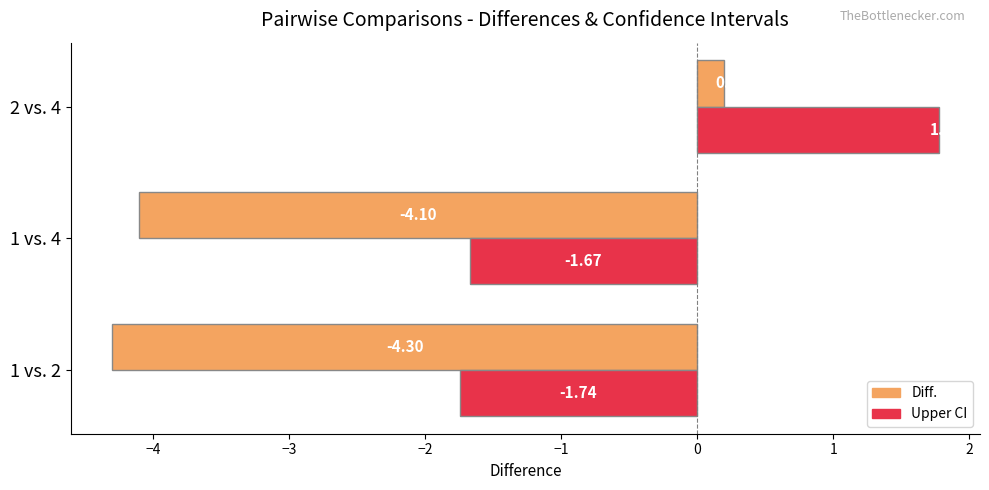

Which series has the largest range (max minus min)?

Diff.